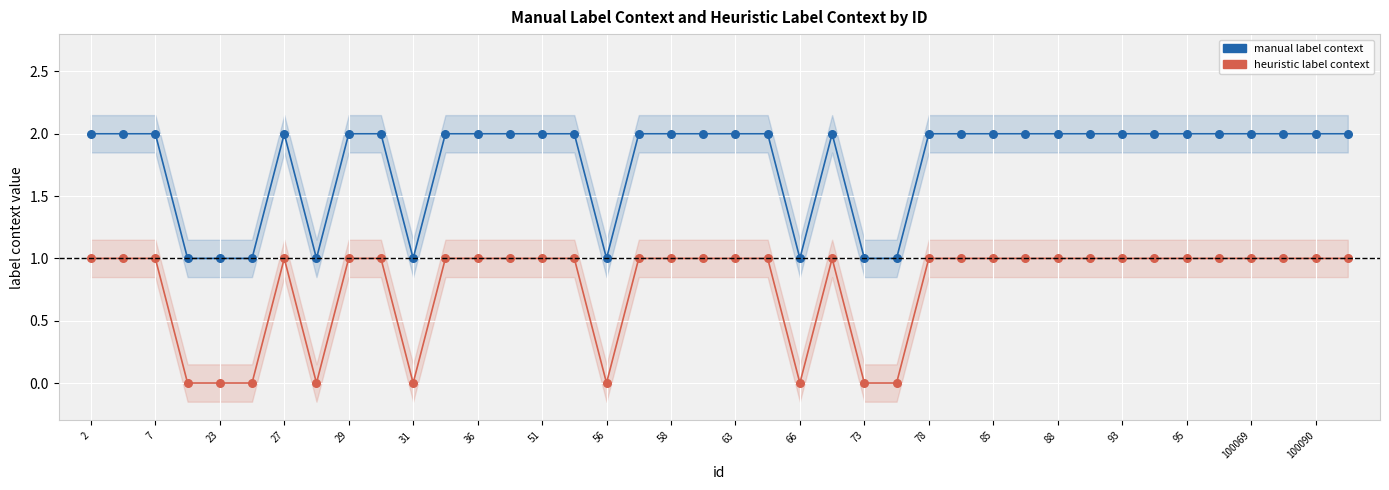

At which category is the sum across all series the highest?

2